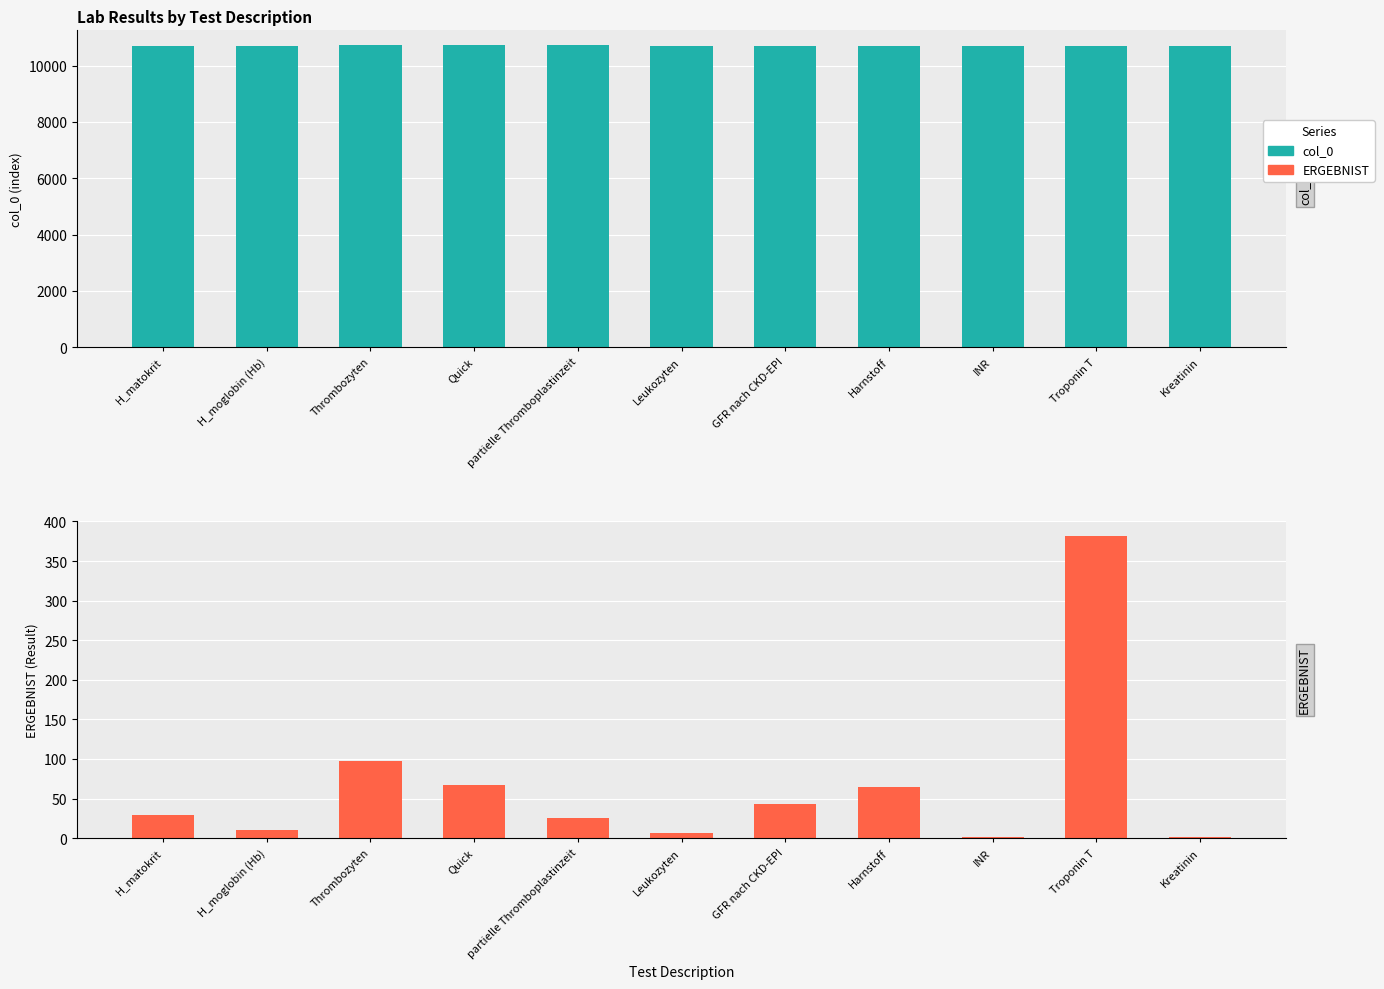

What is the label of the 3rd bar from the right?

INR